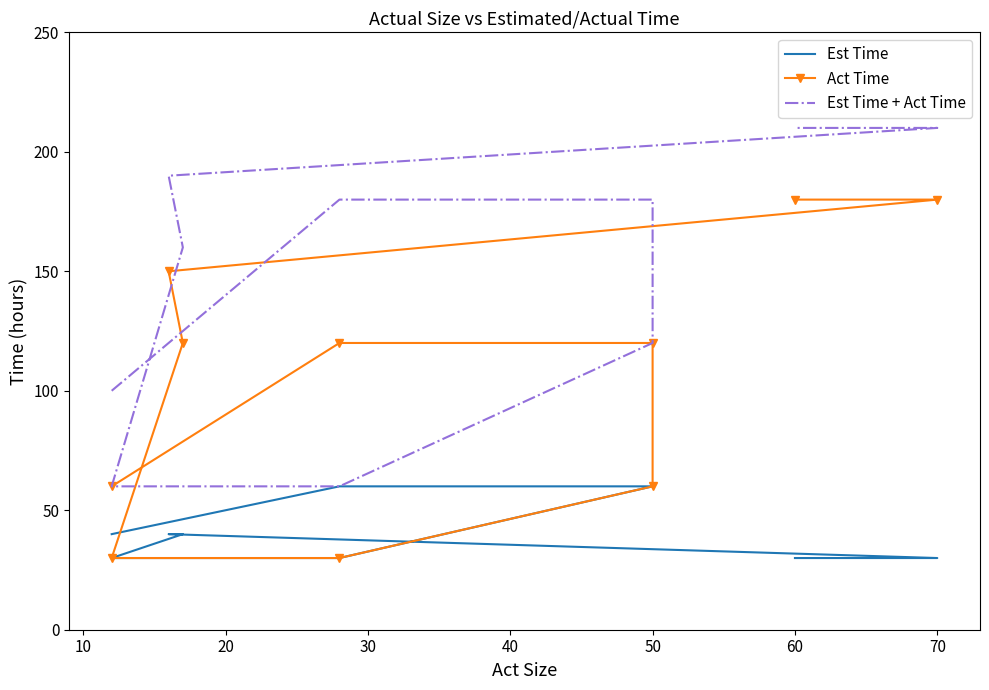

True or false: Est Time and Act Time cross at least once.

False